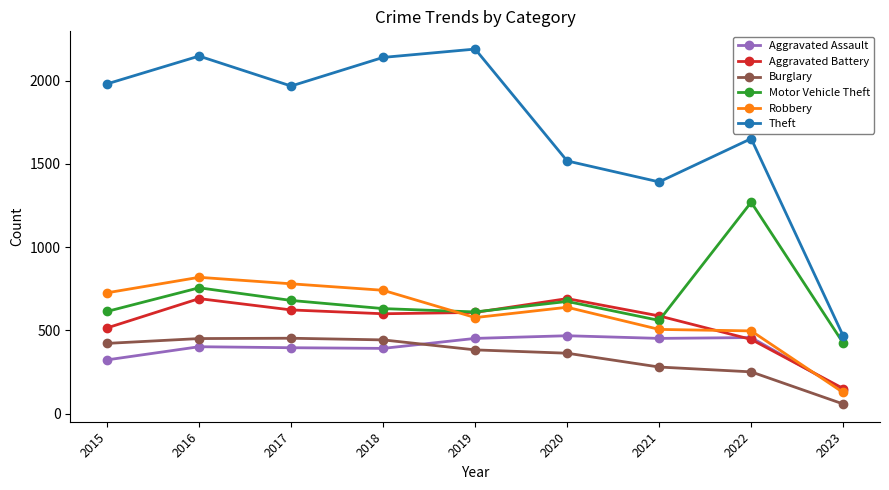

Count the number of data series in this chart.

6